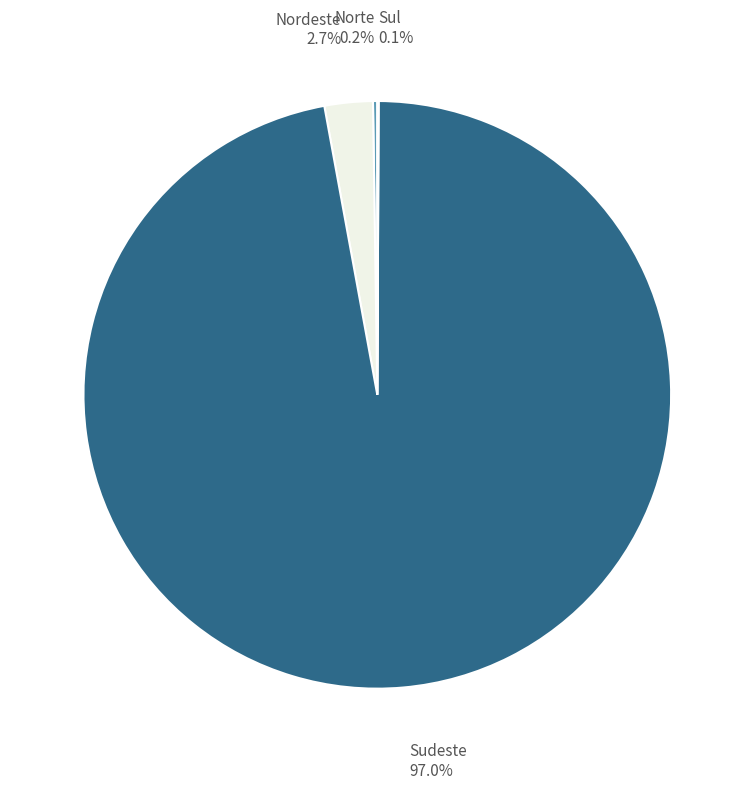

Does any single category account for the majority?

Yes